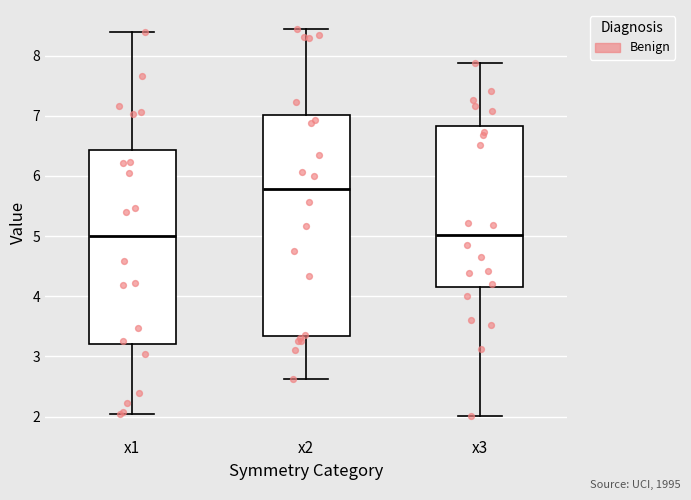

Where is the upper edge of the box for x3 on the y-axis? The values are not printed on the chart, so give them approximately, as read against the axis.

6.8